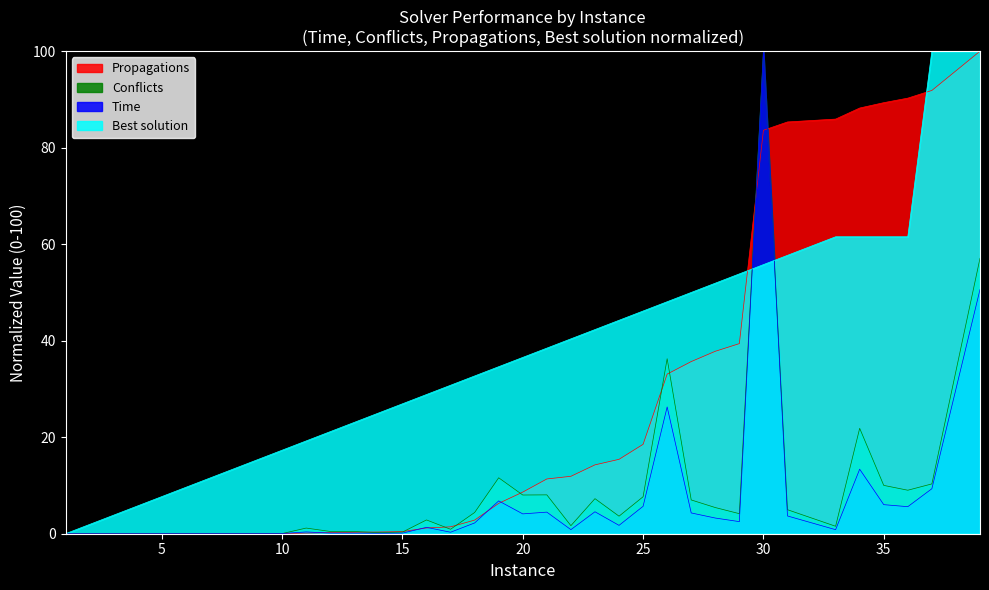

How many interior local valleys does the Time series have?

10